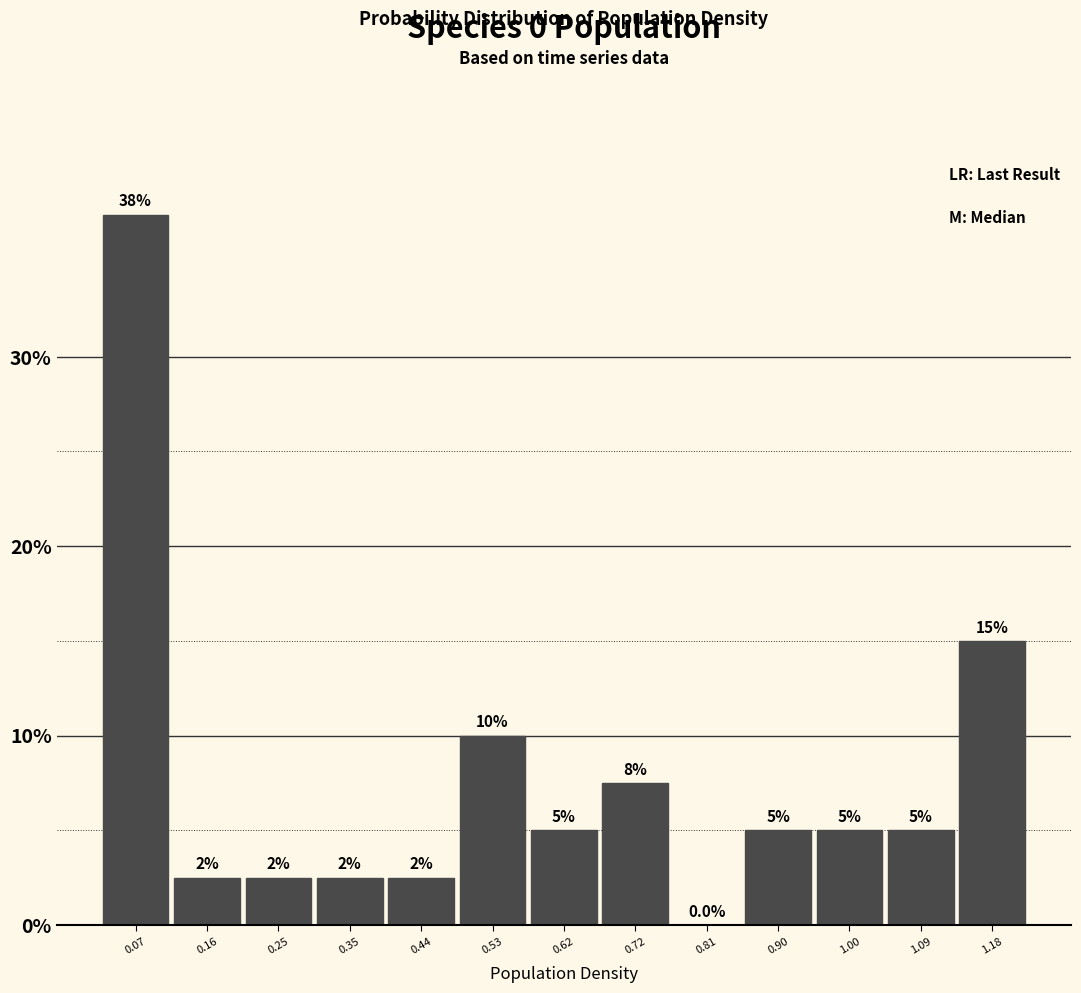

Over which range of the x-axis is the bar tallest?

0.02 to 0.11